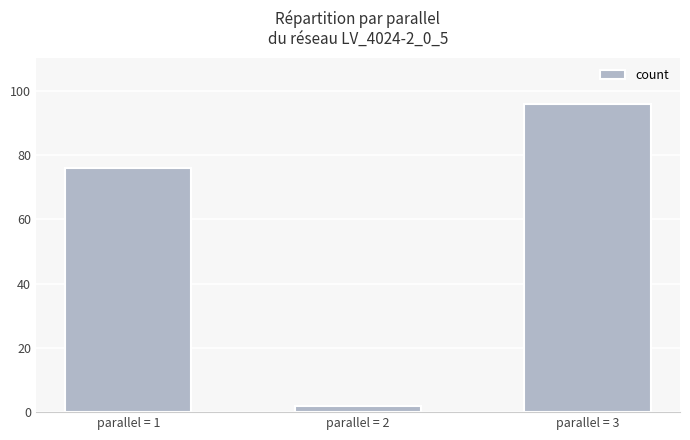

True or false: the data shows 96 at parallel = 3.

True